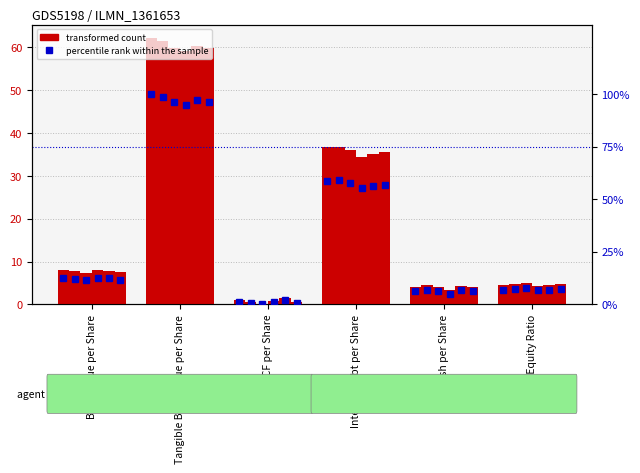

What is the sum of all col_1 values?

116.5